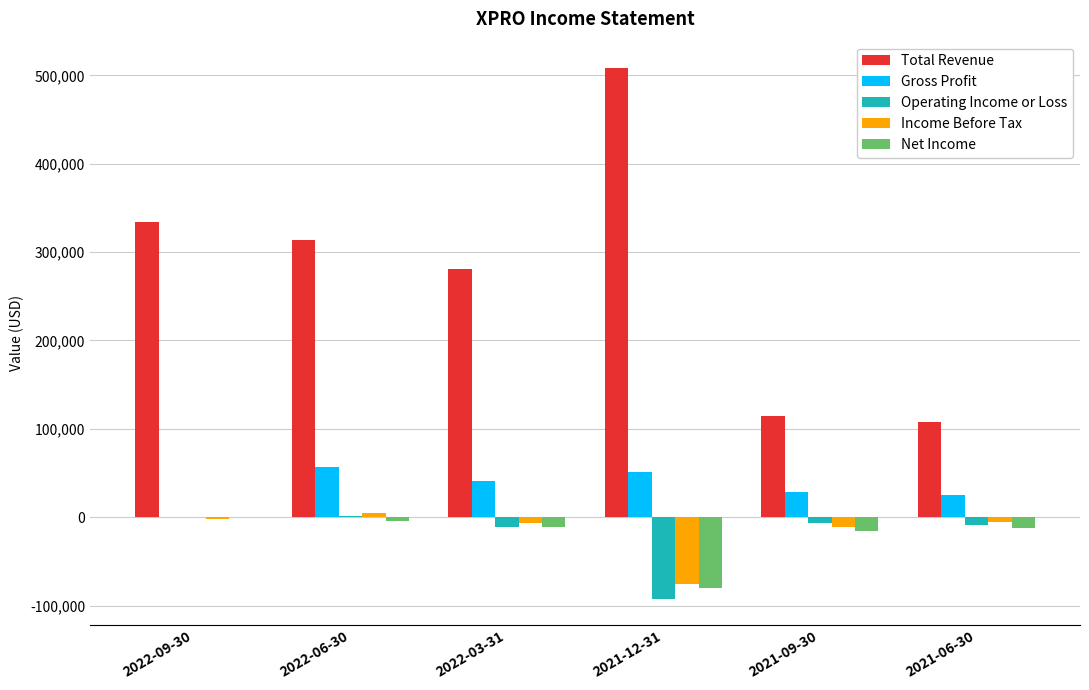

The value of Gross Profit at 2022-06-30 is 57000. True or false?

True